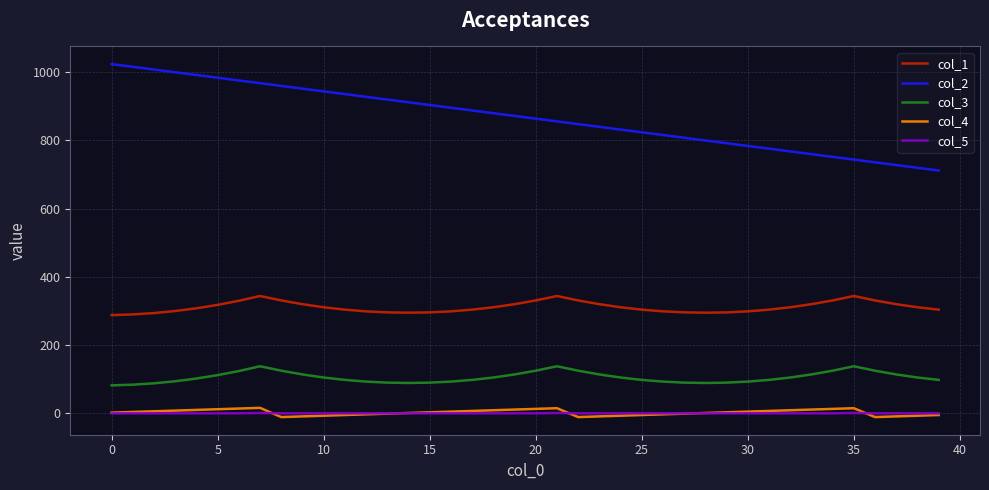

True or false: col_1 has more than 2 interior local peaks.

True